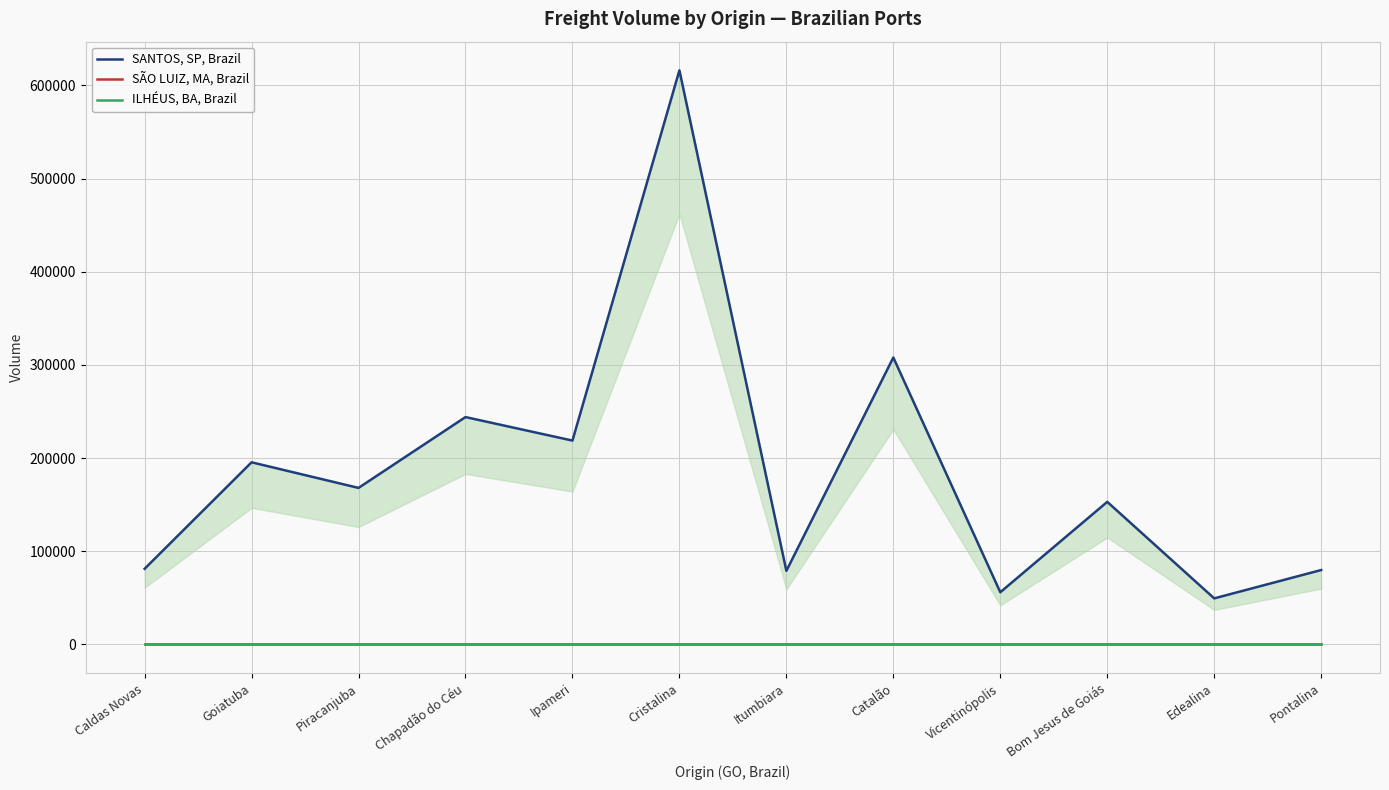

Which series has the widest spread of values?

SANTOS, SP, Brazil